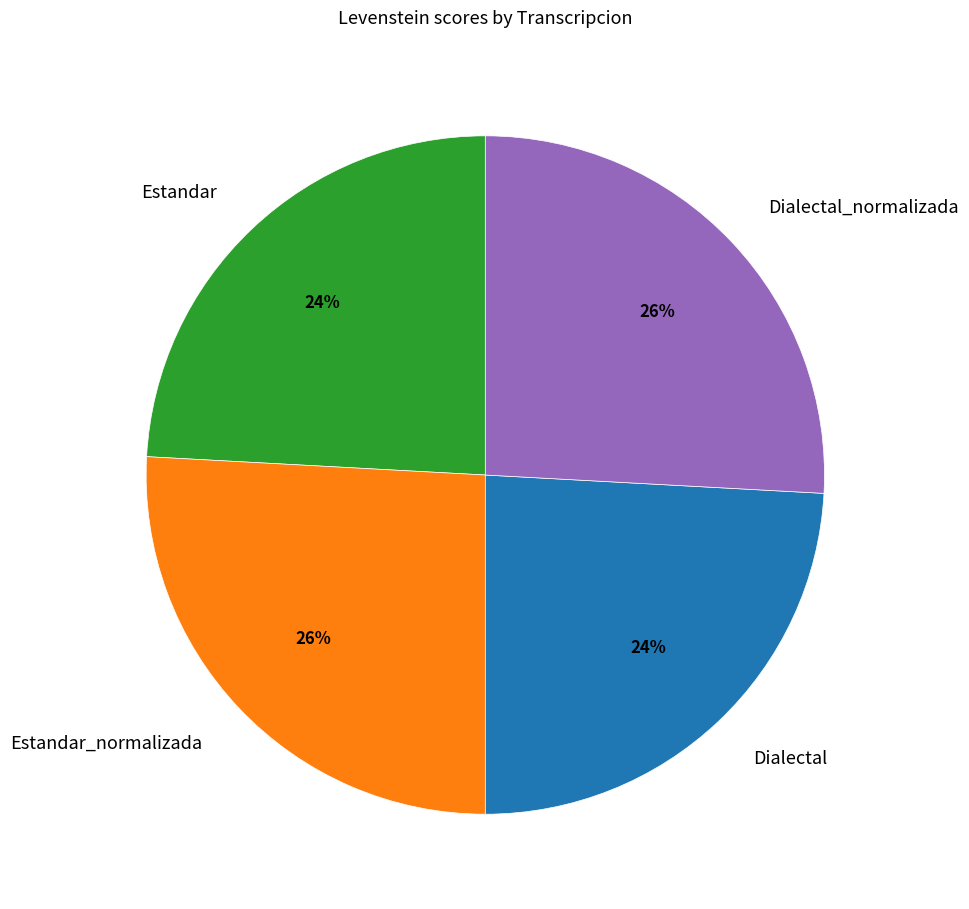

To the nearest percent, what is the combined percentage of Estandar_normalizada and Dialectal_normalizada?

52%